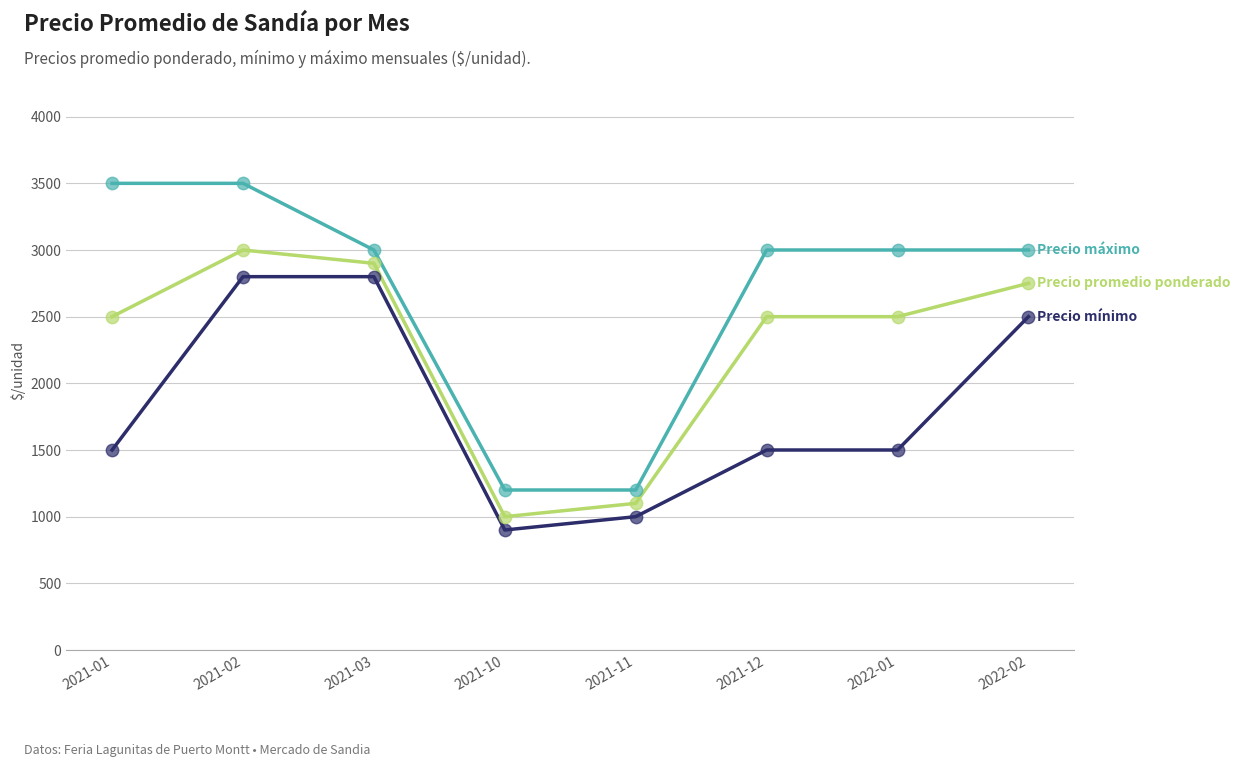

At which category is the sum across all series the highest?

2021-02